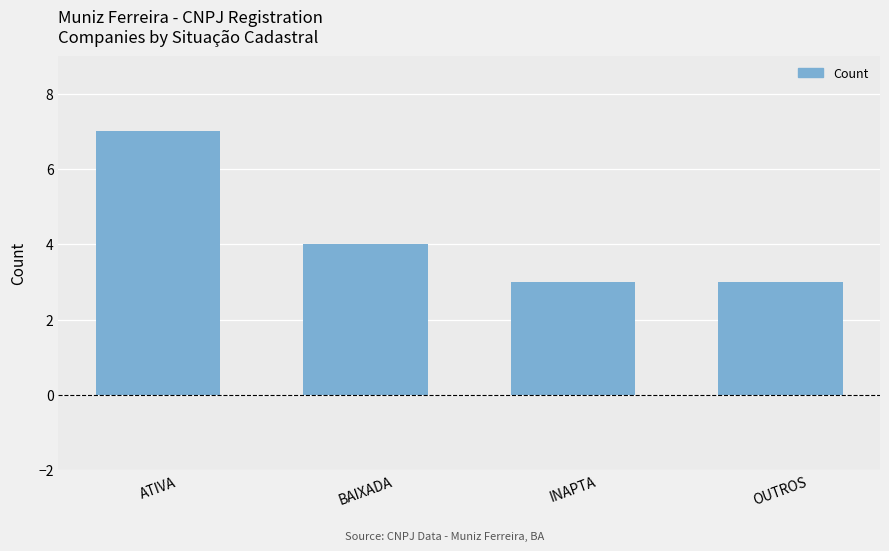

What value does the data have at INAPTA?

3